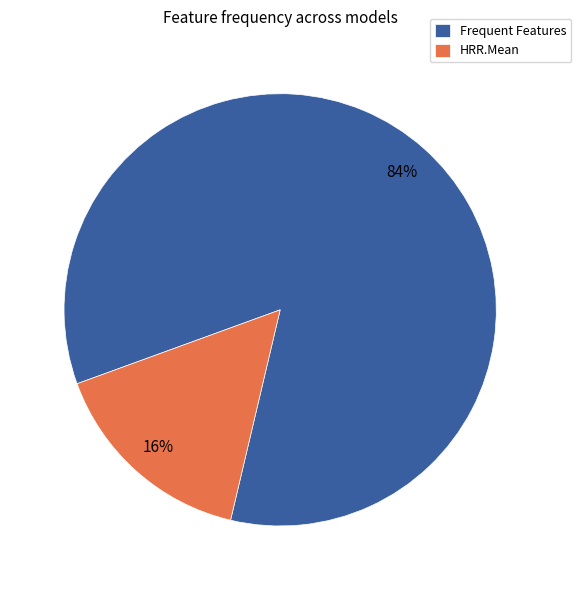

Combined, do Frequent Features and HRR.Mean account for over 50%?

Yes